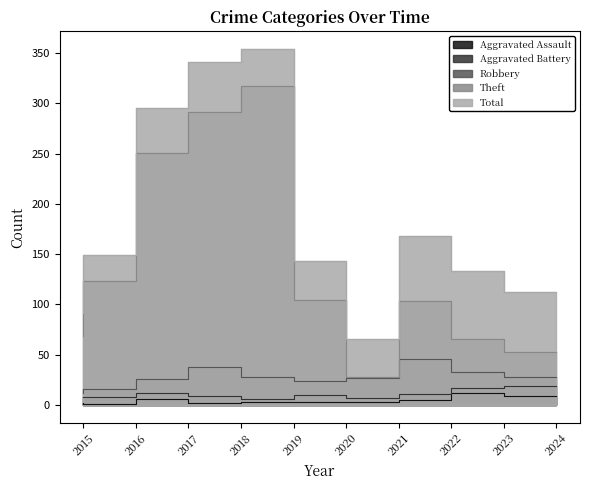

Which category has the lowest value in the Aggravated Assault series?

2016